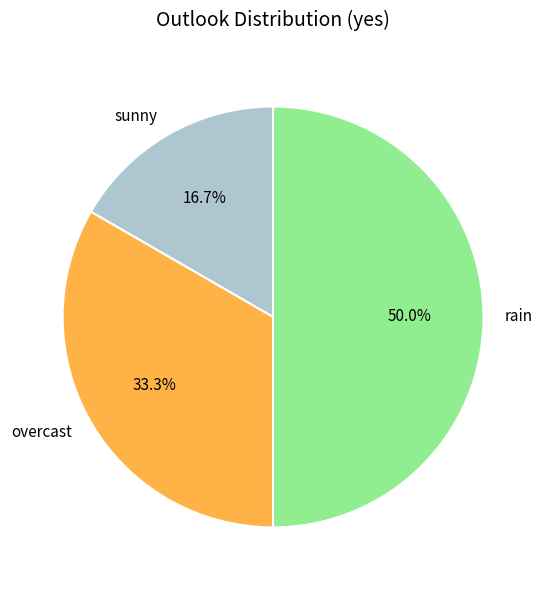

Rank the categories by value from highest to lowest.

rain, overcast, sunny